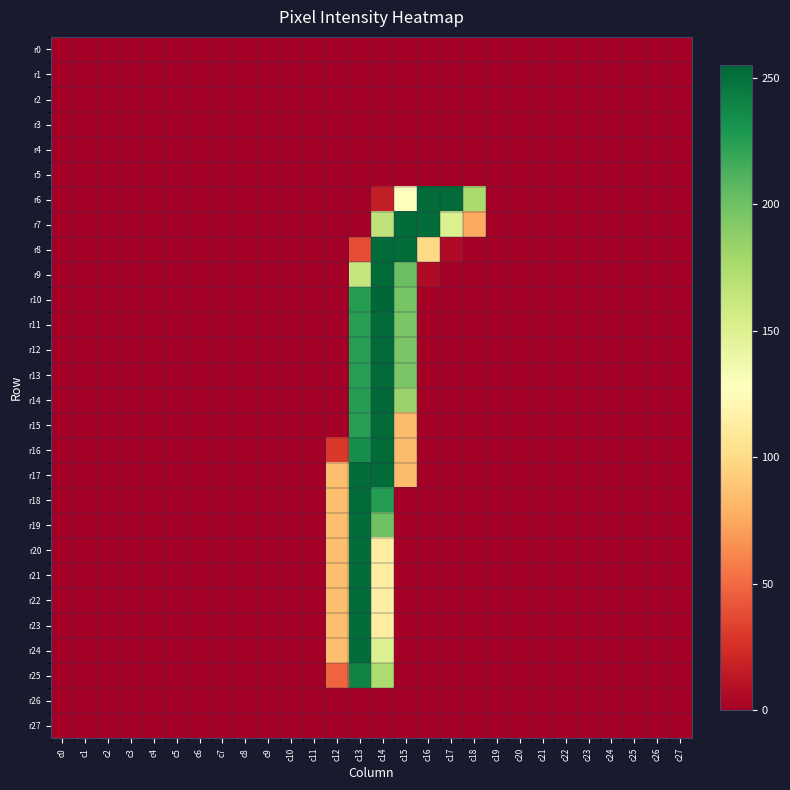

How many categories are shown in the chart?

28